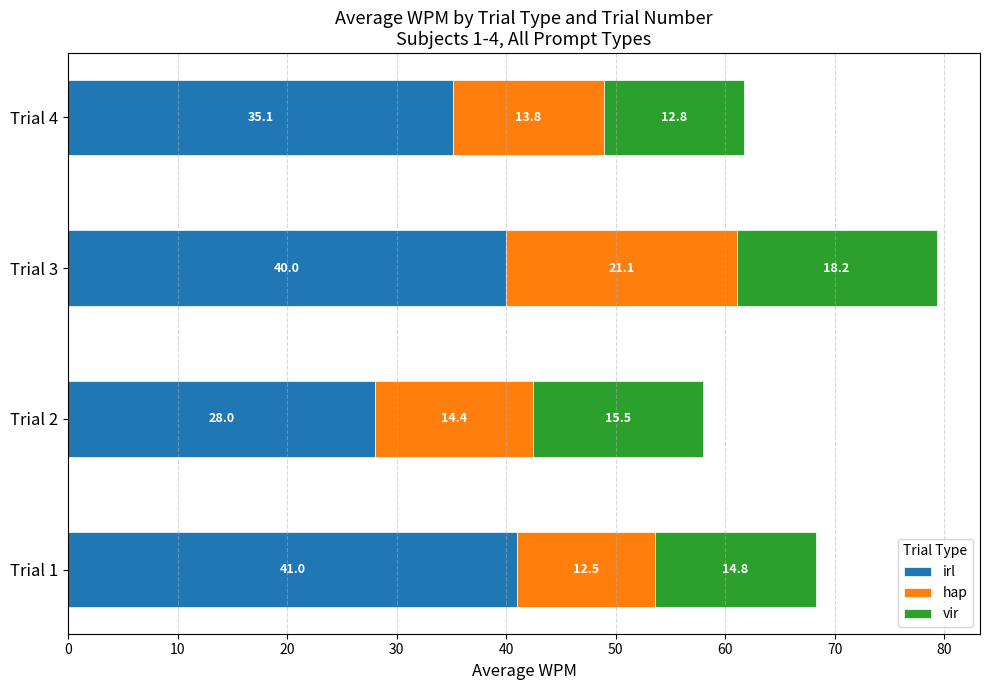

Read the irl value at Trial 1.

41.0